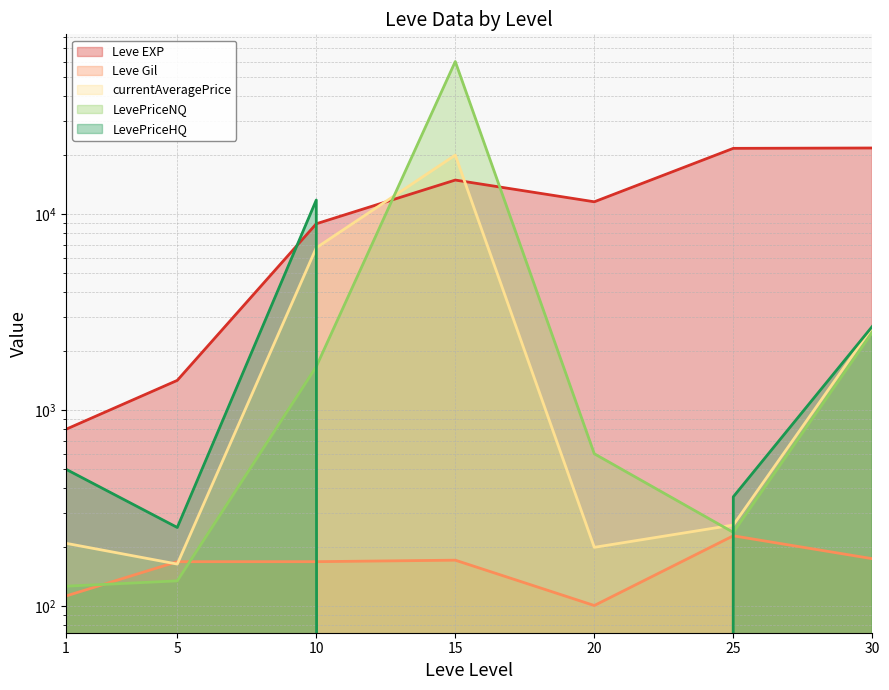

Where do LevePriceHQ and LevePriceNQ first cross each other?

10 and 15